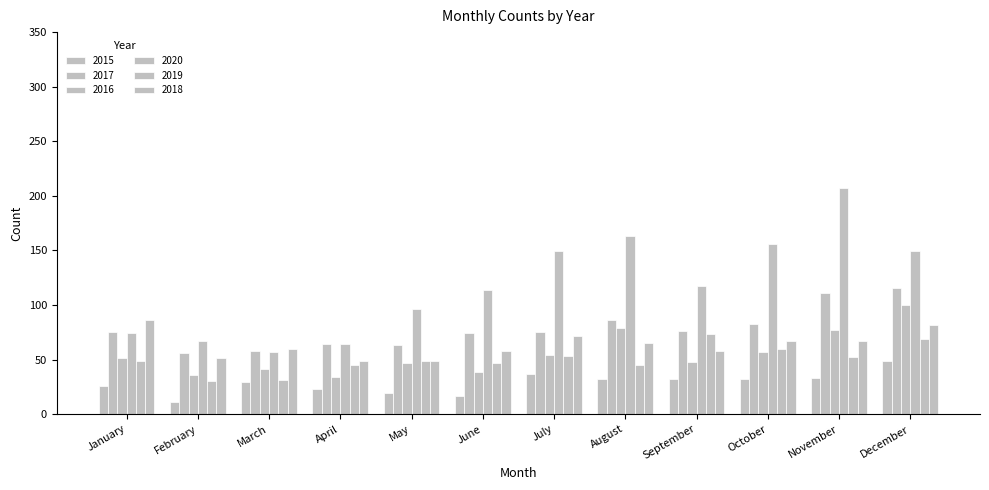

Does the chart contain any negative values?

No